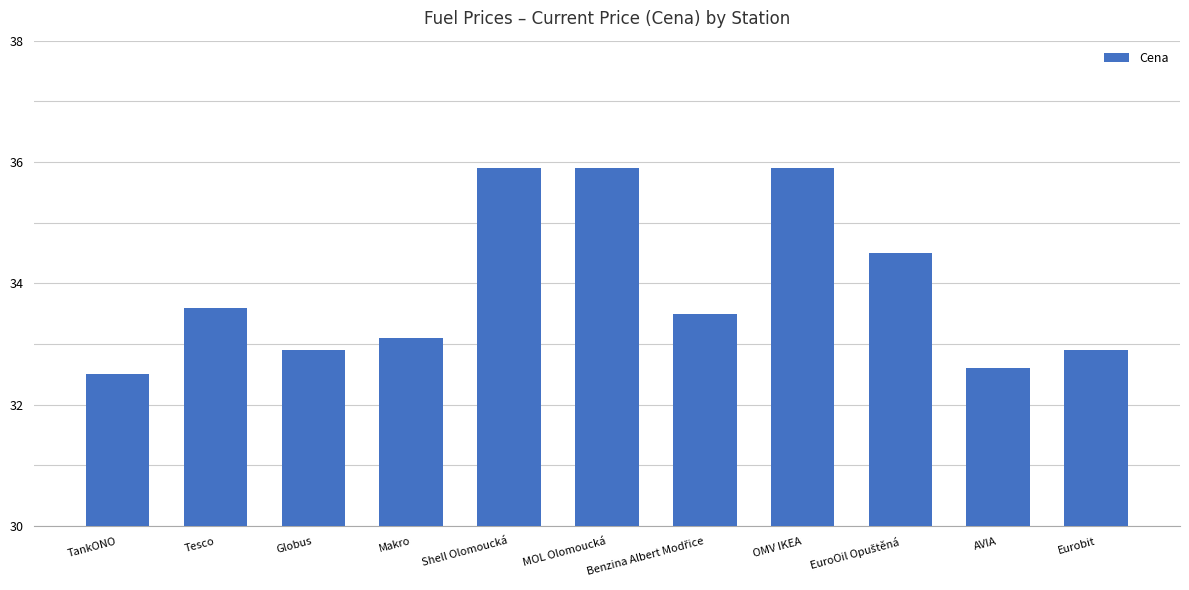

Count the values in the range 32 to 35.

8